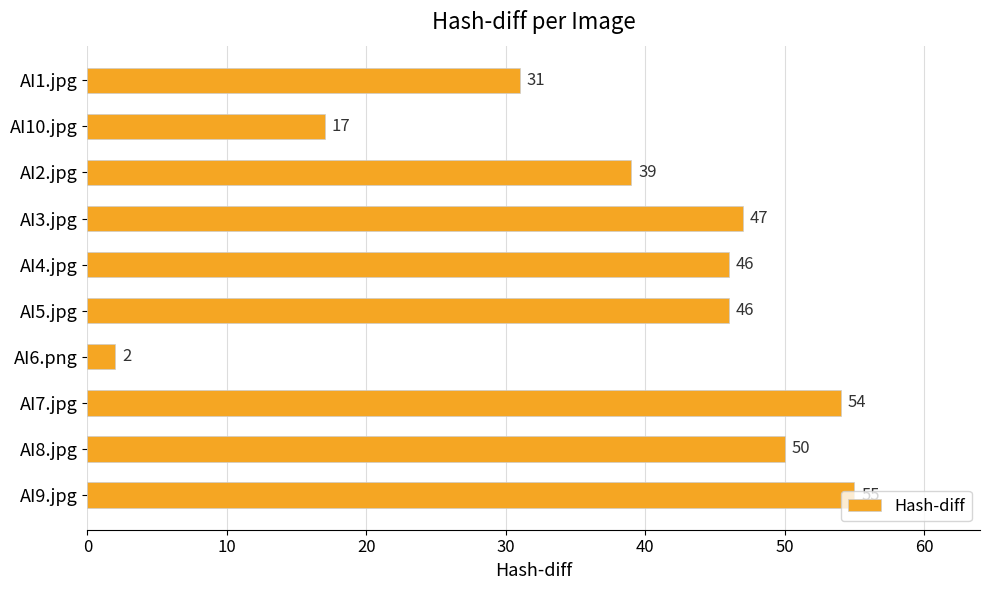

What is the difference between the maximum and second lowest values?

38